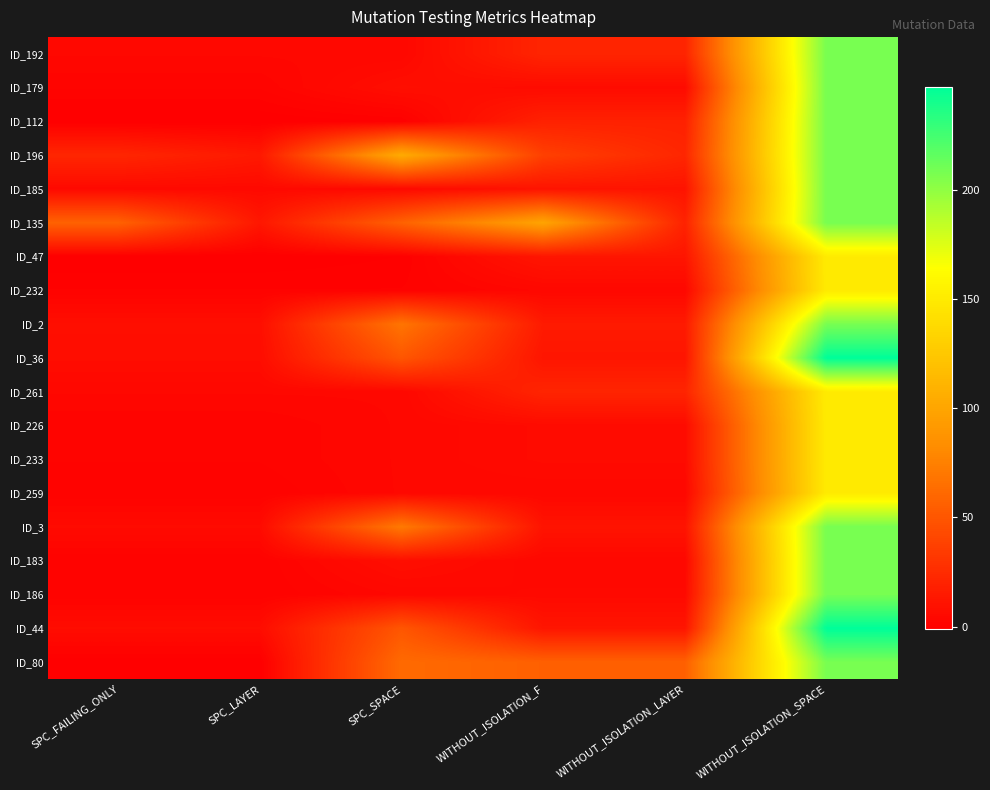

Which label corresponds to the smallest value in the chart?

SPC_FAILING_ONLY